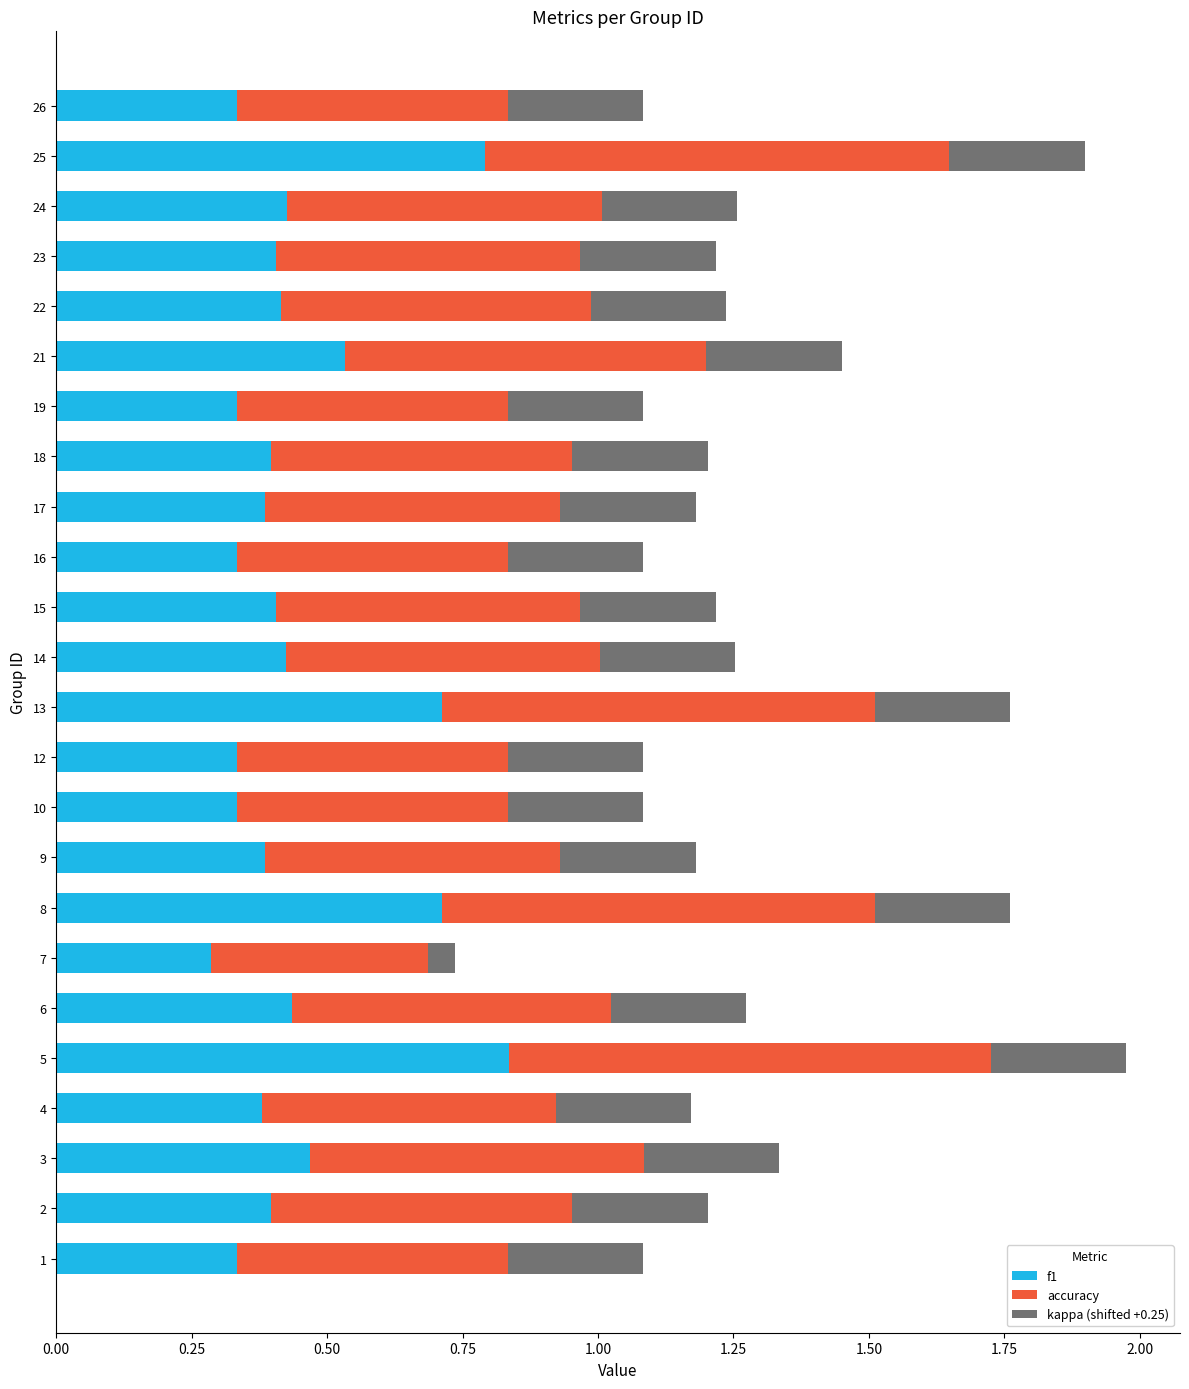

How many data points does each series have?

24